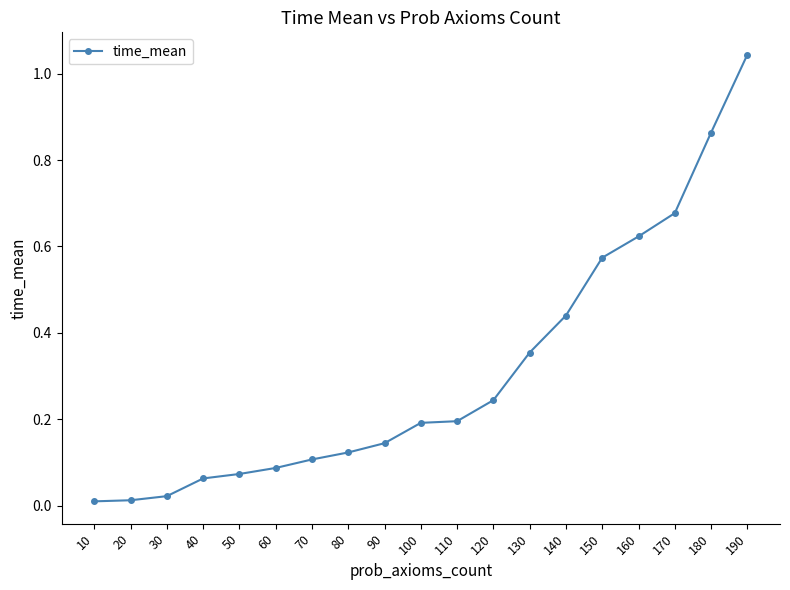

Does the chart display data point markers on the line(s)?

Yes